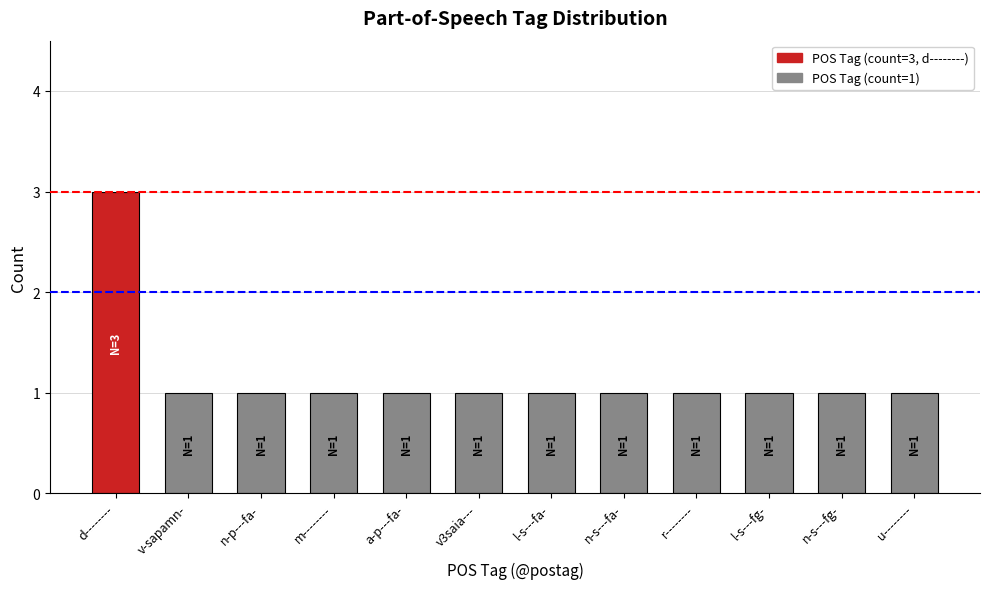

The value at a-p---fa- is 2. True or false?

False